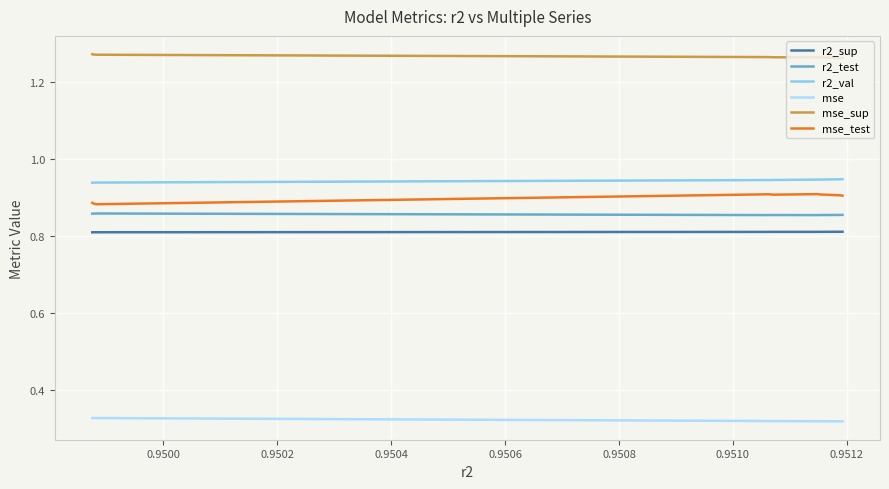

True or false: r2_val and mse_sup intersect in this chart.

False